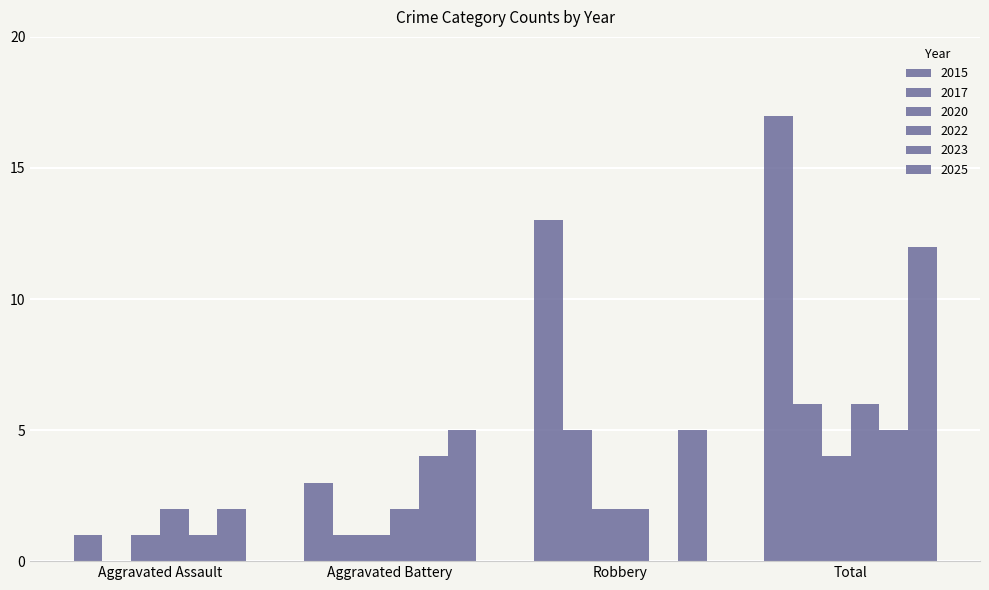

What is the sum of the 2025 values at Aggravated Assault and Robbery?

7